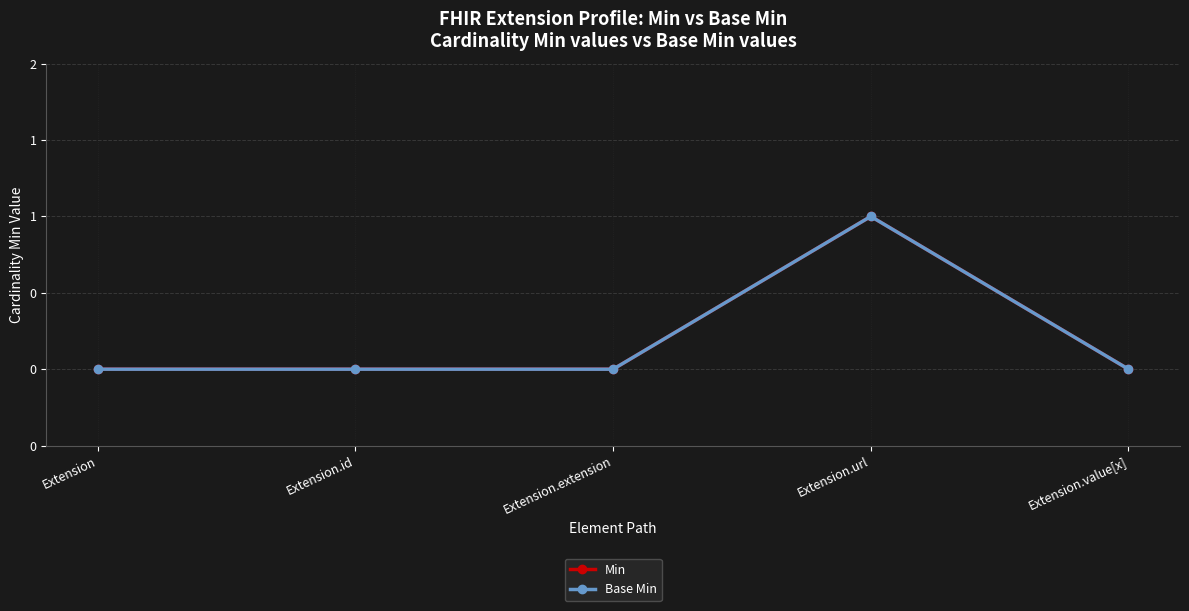

Reading left to right, what are all the values shown in this chart?

Min: Extension=0	Extension.id=0	Extension.extension=0	Extension.url=1	Extension.value[x]=0
Base Min: Extension=0	Extension.id=0	Extension.extension=0	Extension.url=1	Extension.value[x]=0